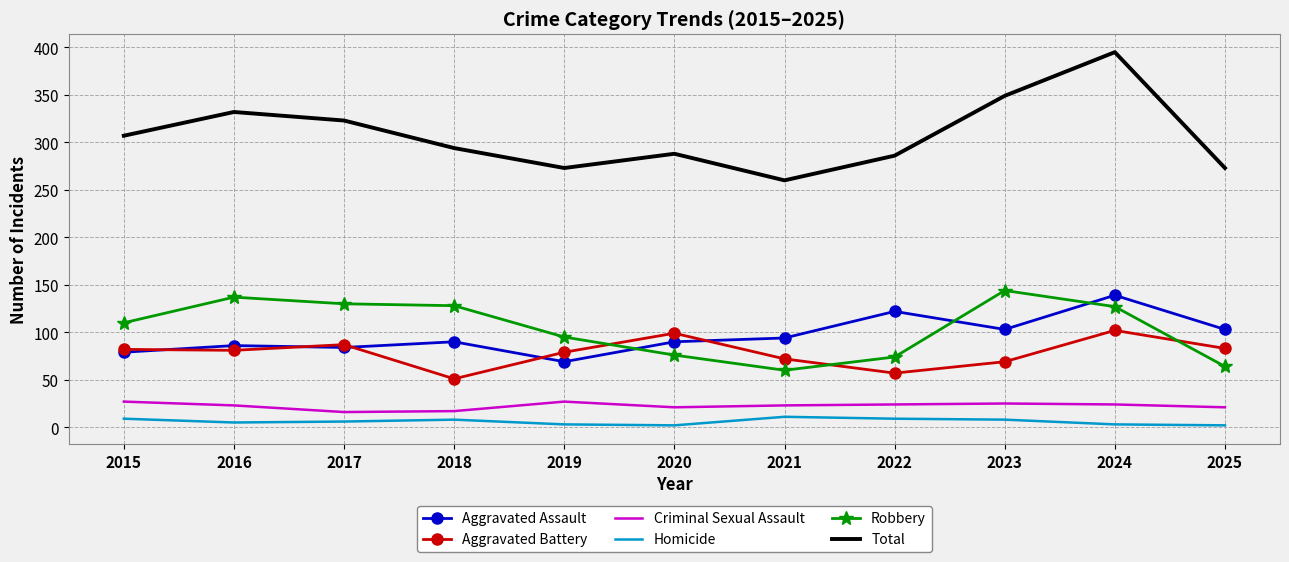

Is it true that Criminal Sexual Assault equals 5 at 2021?

False